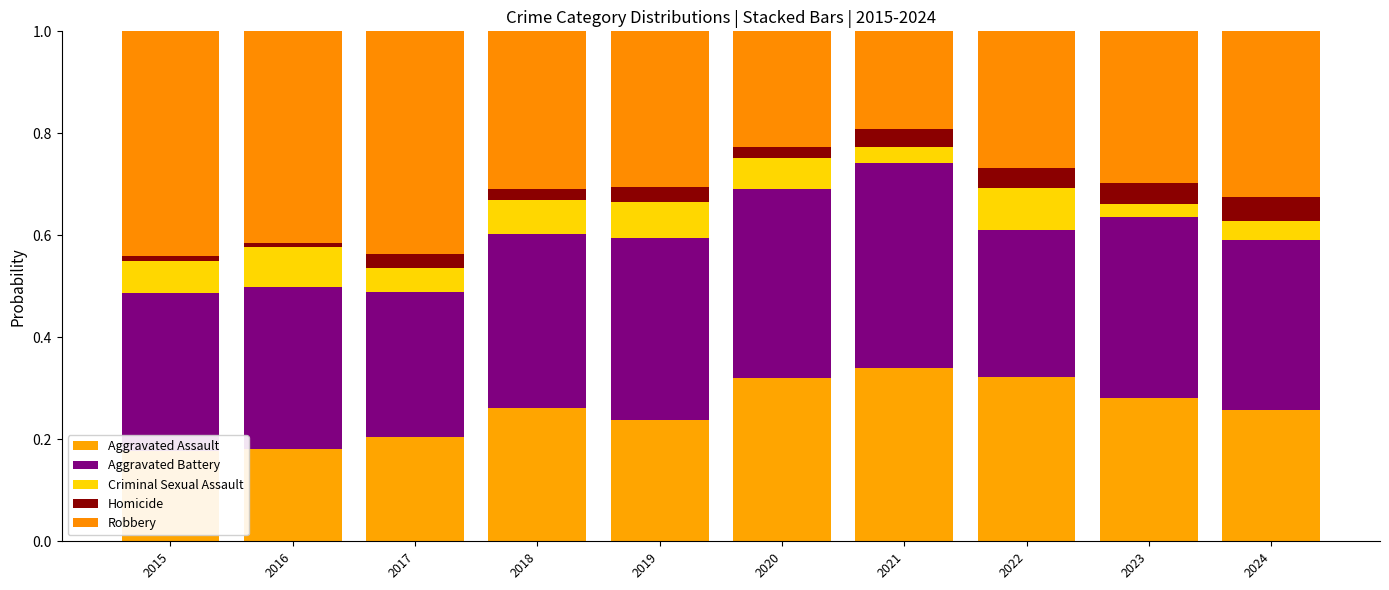

Where is Robbery nearest to the value 0?

2021